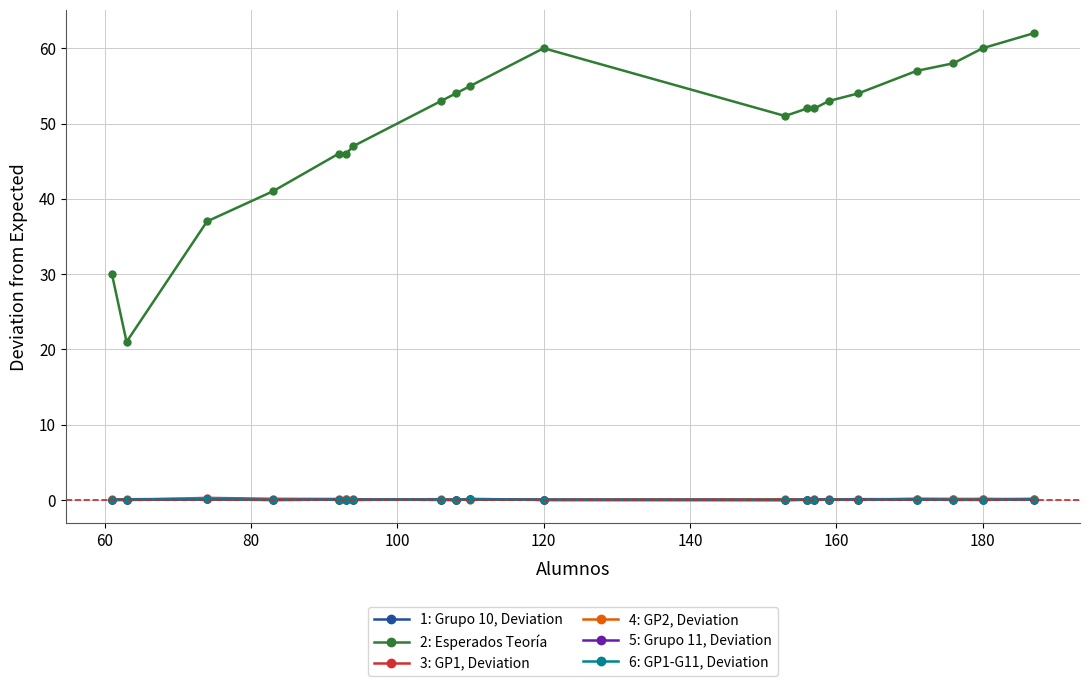

Is this an area chart (filled region under the line)?

No